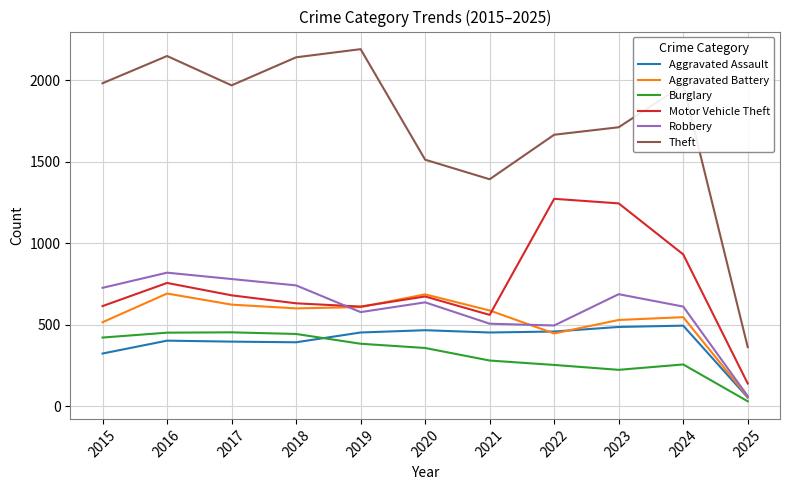

Between 2017 and 2022, which series saw the biggest shift?

Motor Vehicle Theft